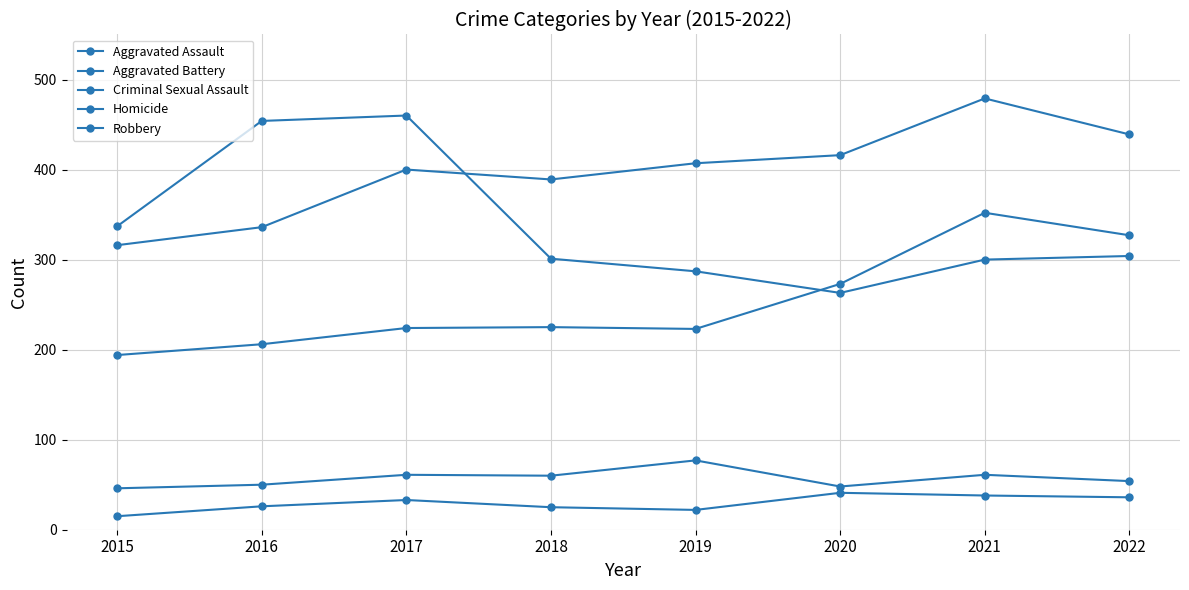

List the series in order of their peak value, highest first.

Aggravated Battery, Robbery, Aggravated Assault, Criminal Sexual Assault, Homicide